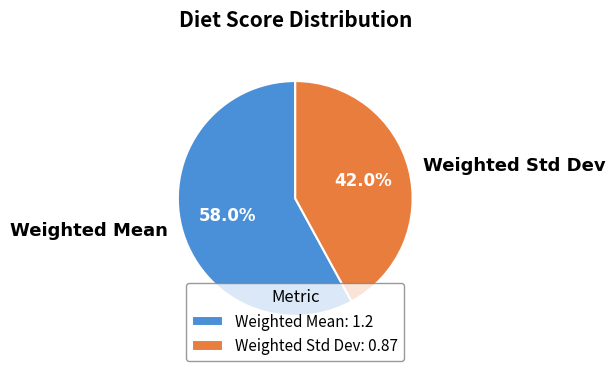

What is the total percentage of Weighted Mean and Weighted Std Dev?

100.0%